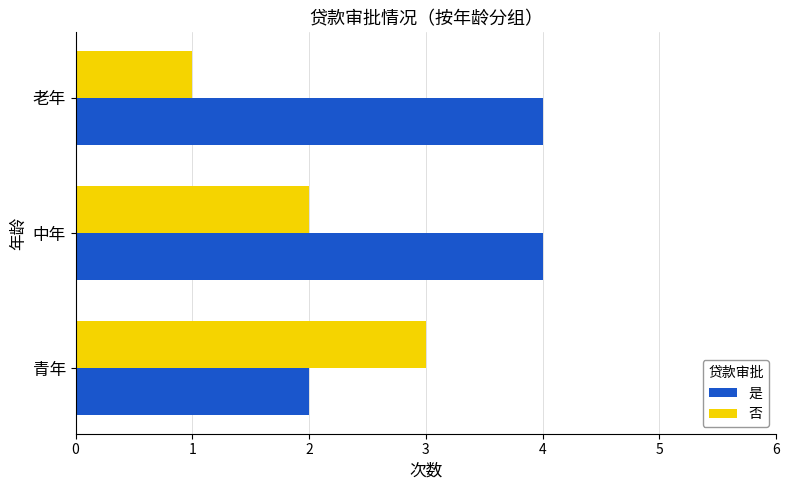

What is the spread (max minus min) of values at 老年?

3